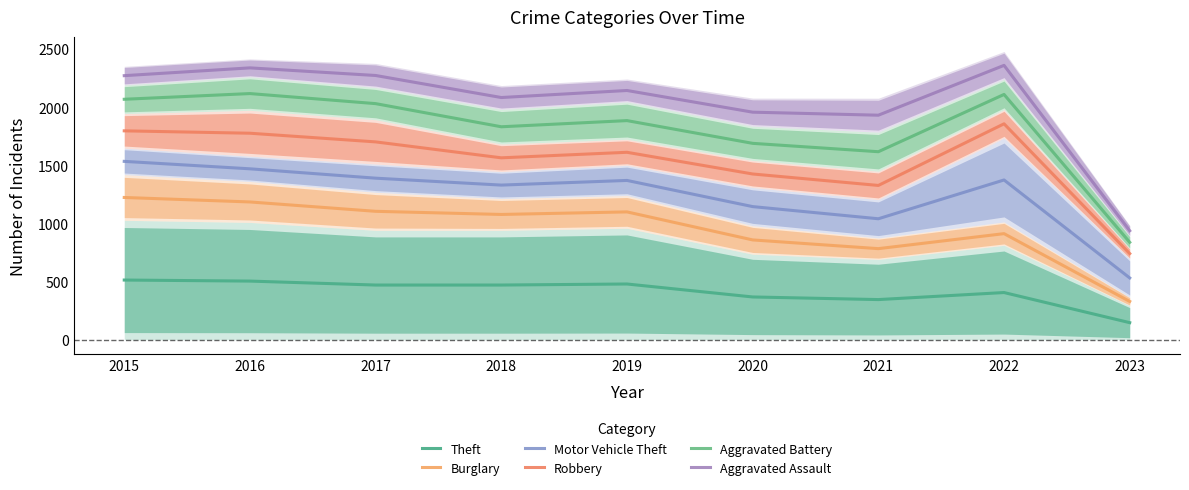

True or false: Burglary and Aggravated Battery cross at least once.

False